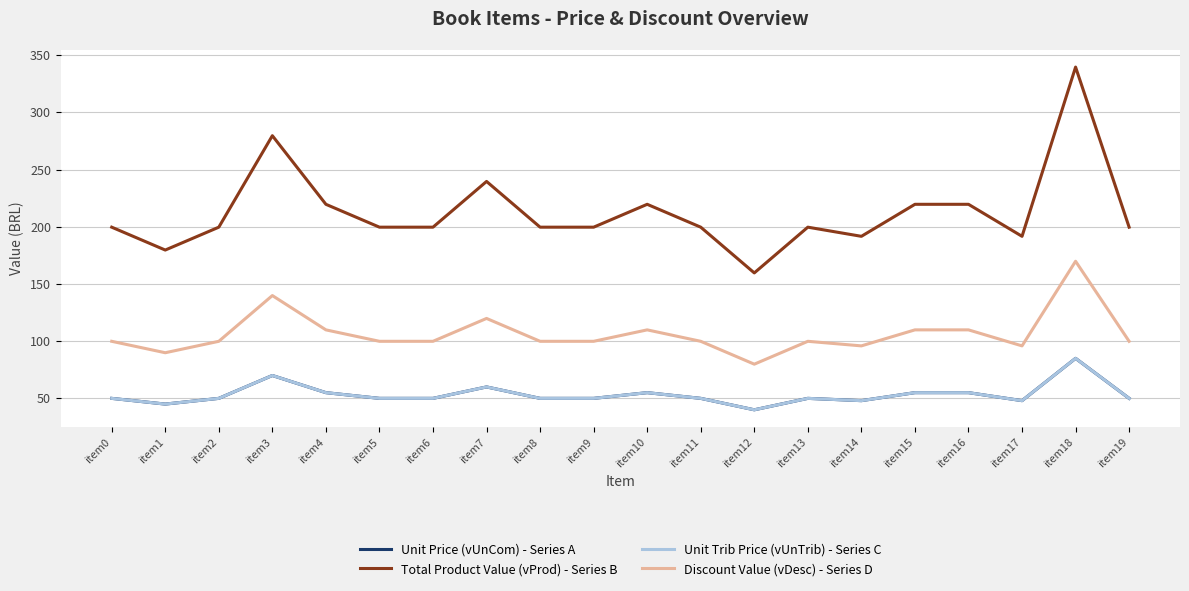

Between item8 and item14, which series saw the biggest shift?

Total Product Value (vProd) - Series B